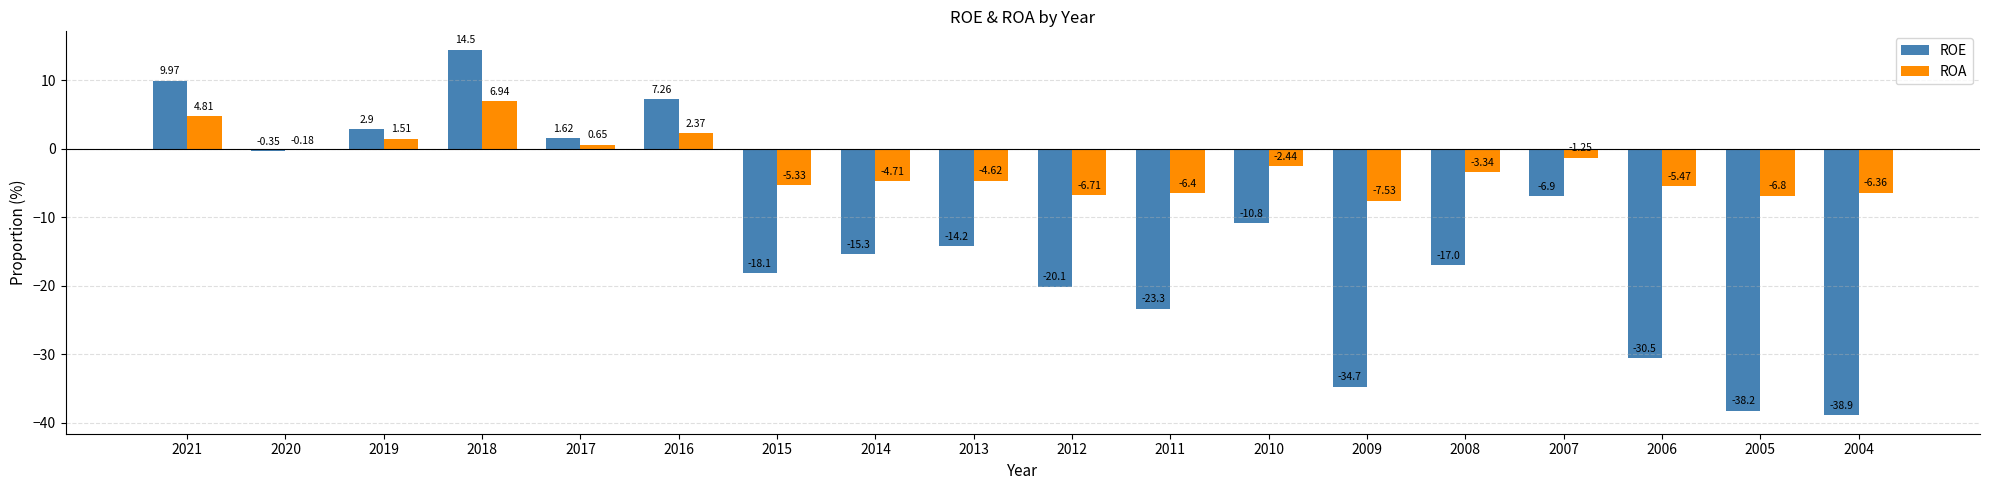

How many data points in ROA are above -3?

8